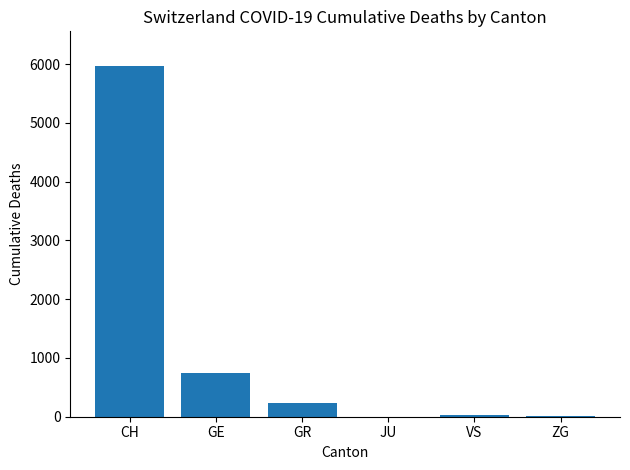

What is the sum of the values at CH and GE?

6705